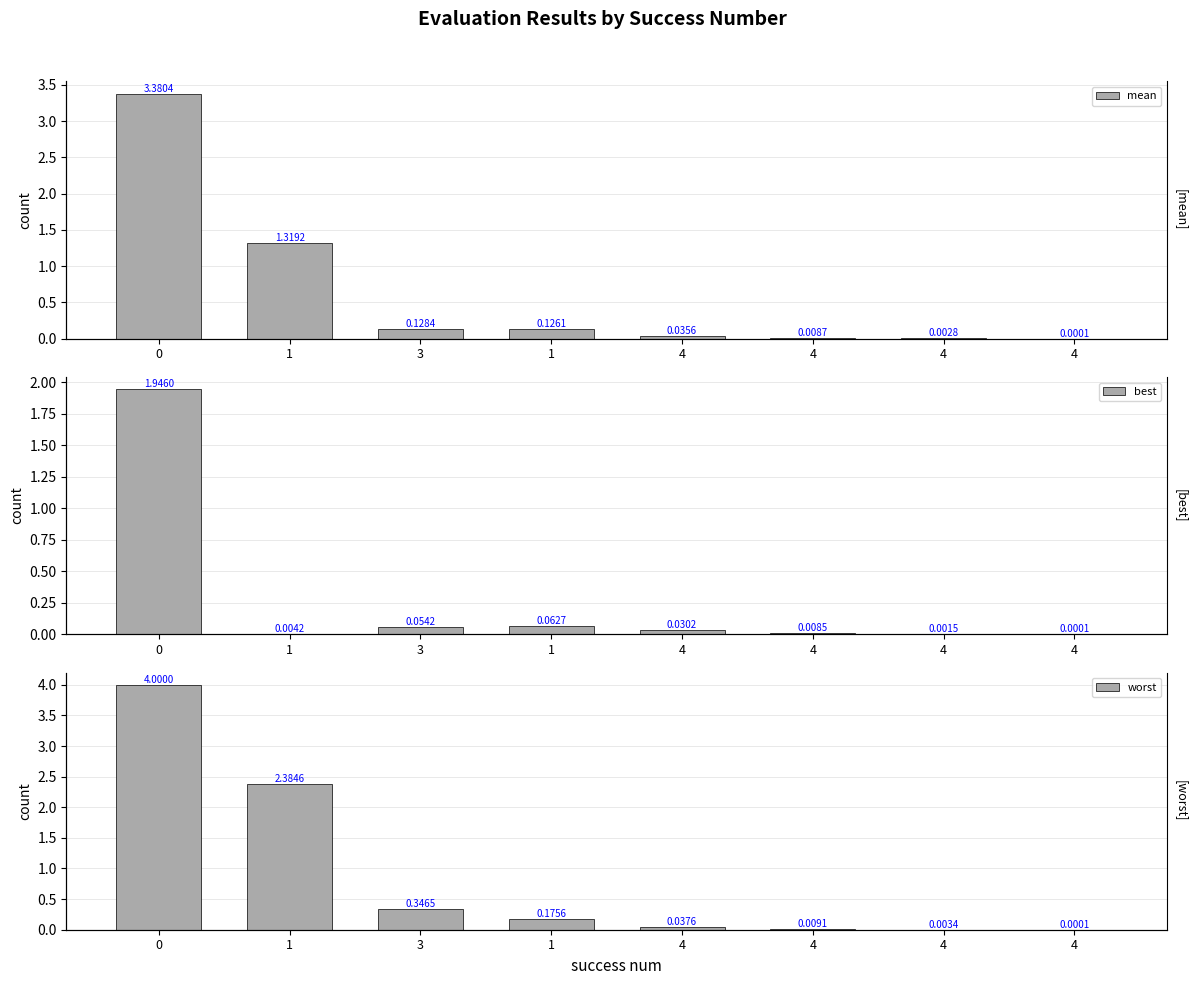

List the series in order of their overall mean, lowest first.

best, mean, worst